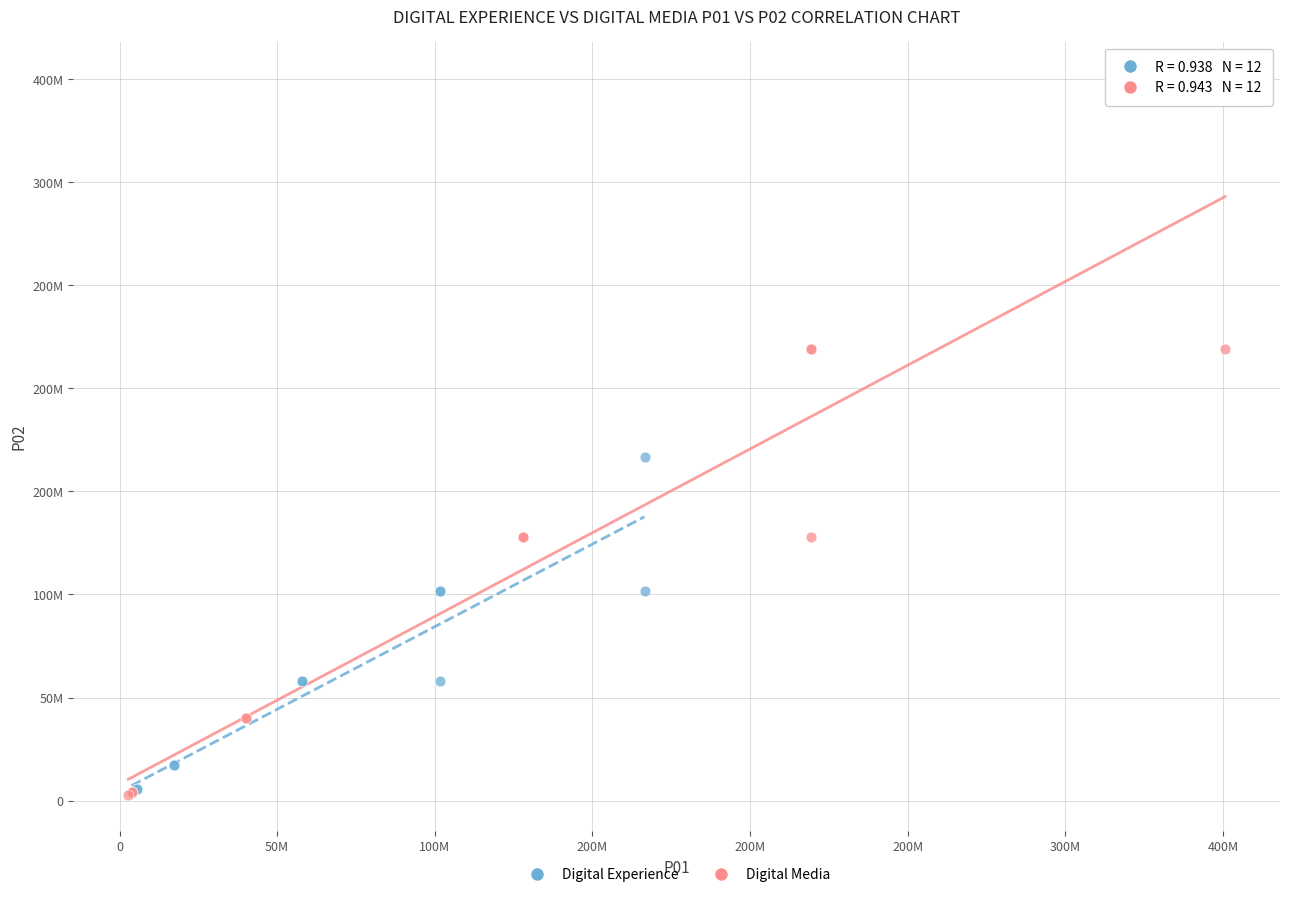

What are all the series names shown in the legend?

Digital Experience, Digital Media